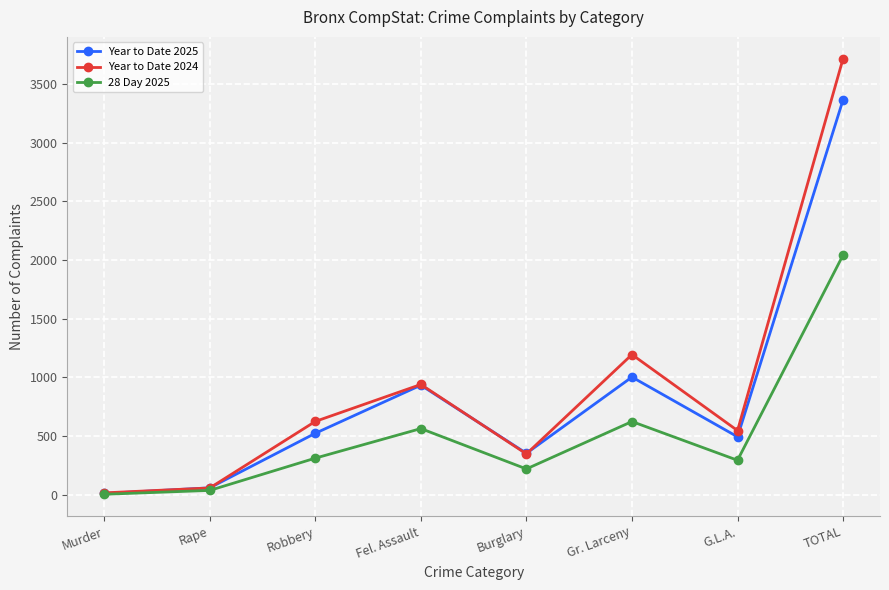

In 28 Day 2025, how many points are lower than both neighbors (excluding endpoints)?

2